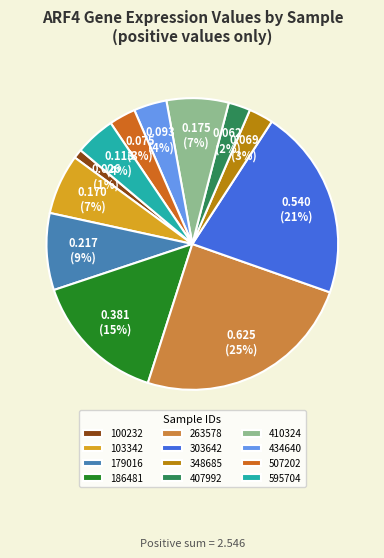

Is the sum of 263578 and 434640 greater than half?

No